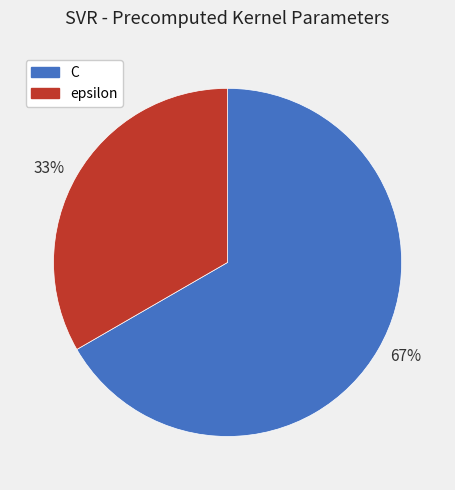

Does 67% represent more than half of the total?

Yes